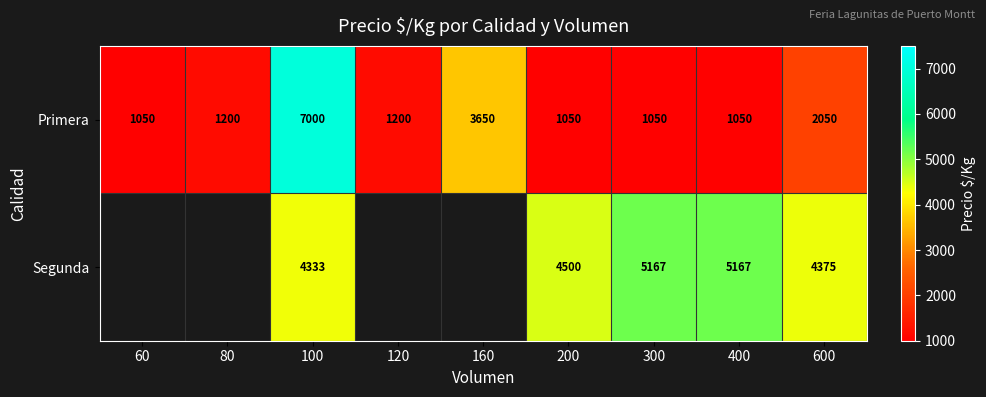

At which label is Primera closest to 4025?

160